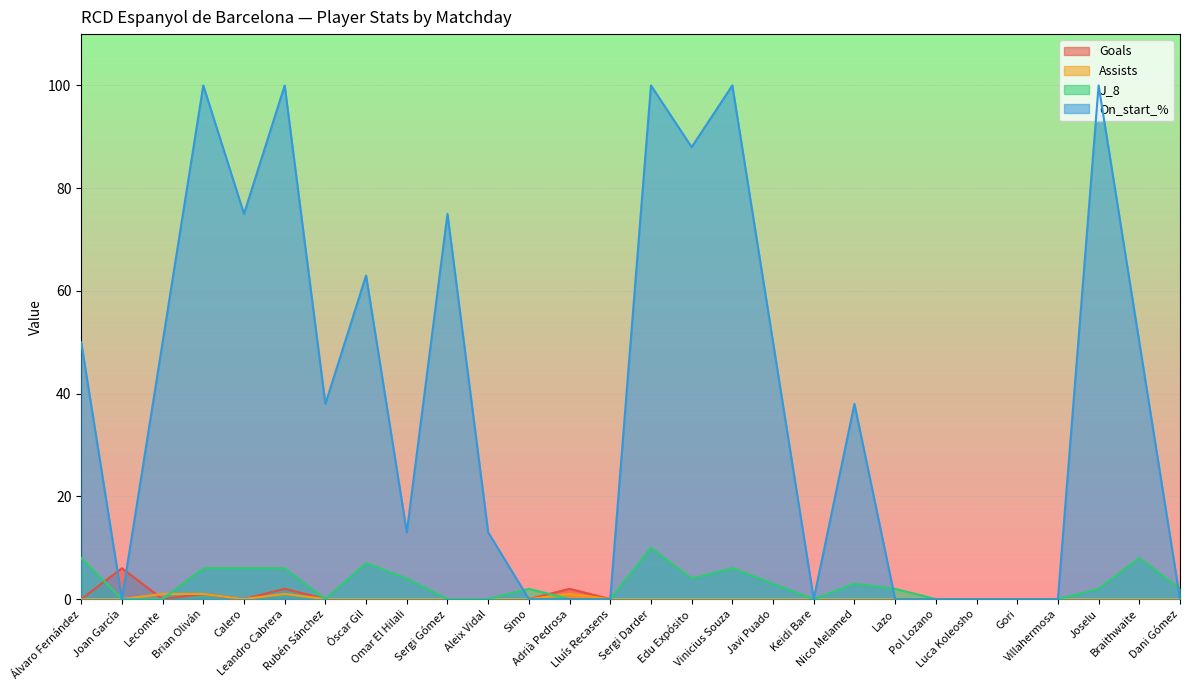

What is the greatest value displayed?

100